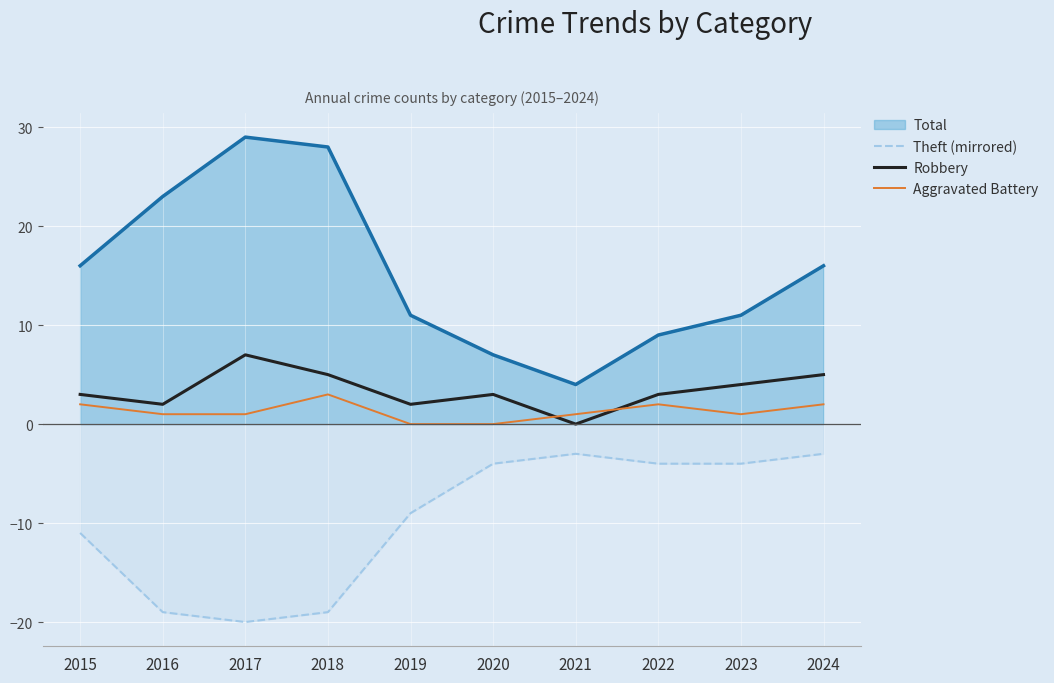

What is the average value of the Theft (mirrored) series?

-10